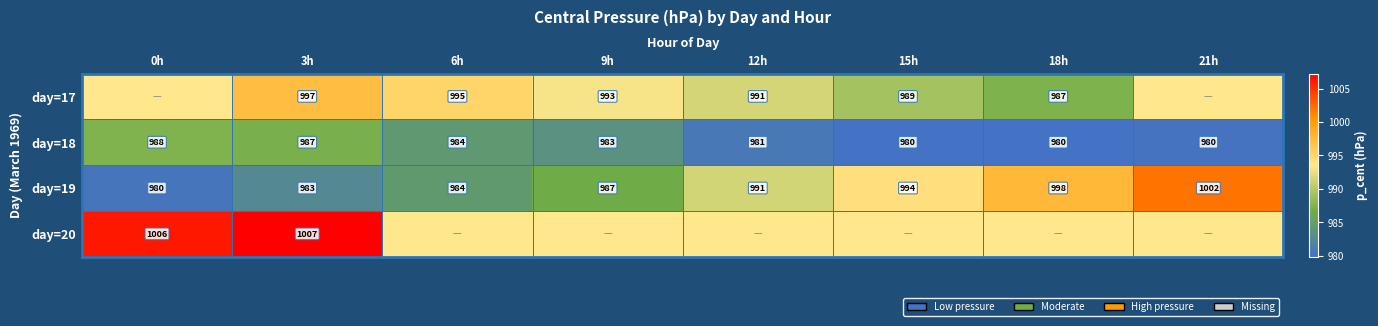

What is the difference between the highest and lowest values at 15h?

14.4